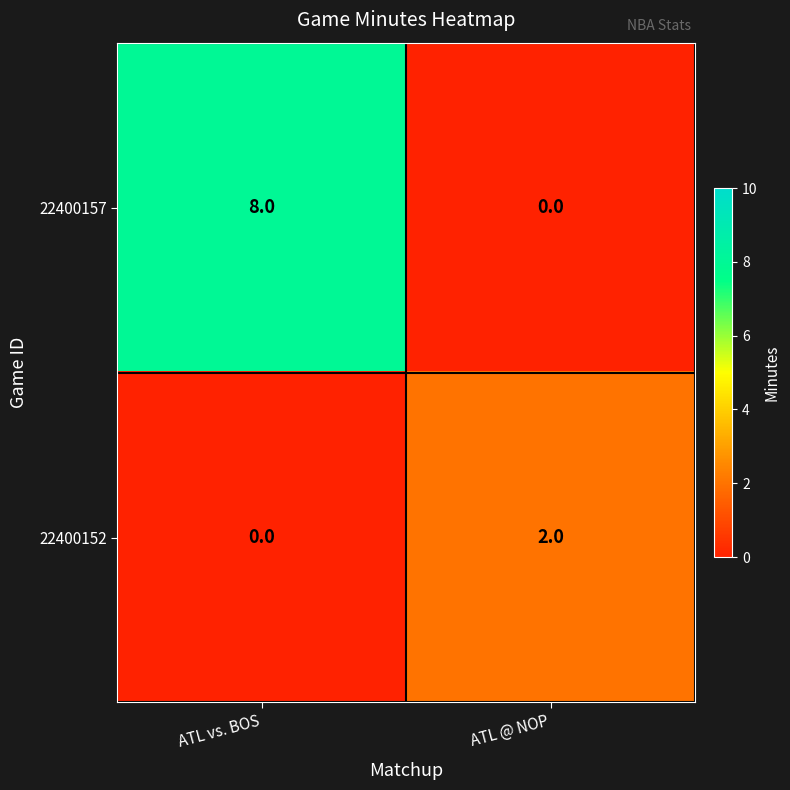

How many data points in 22400152 are less than 2?

1